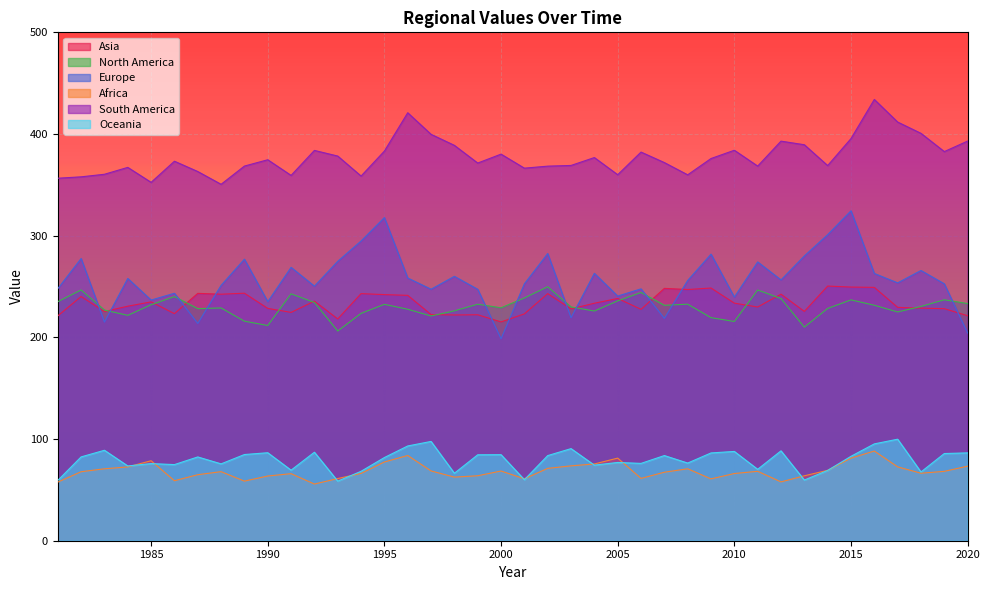

How many data points in North America are less than 231?

20